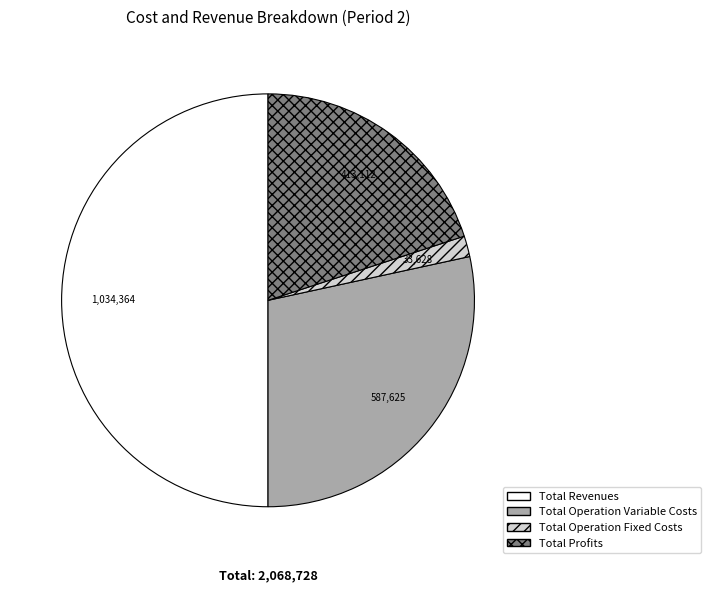

The Total Profits slice represents 20% of the pie. True or false?

True